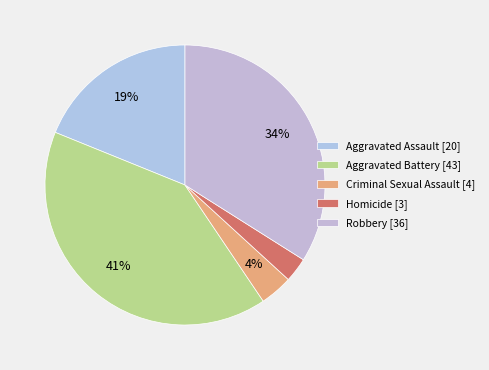

Is it true that Robbery is 46% of the pie?

False